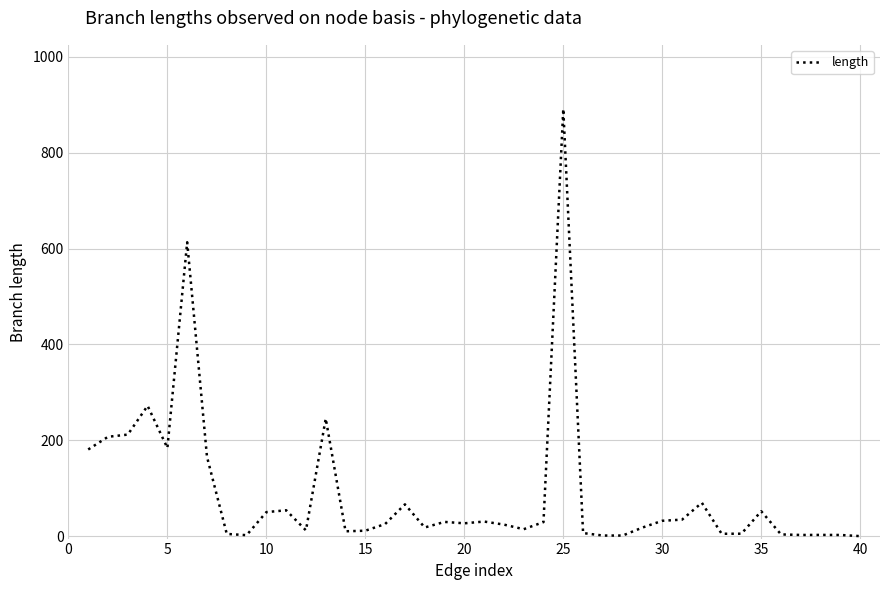

What is the maximum value shown in the chart?

891.3